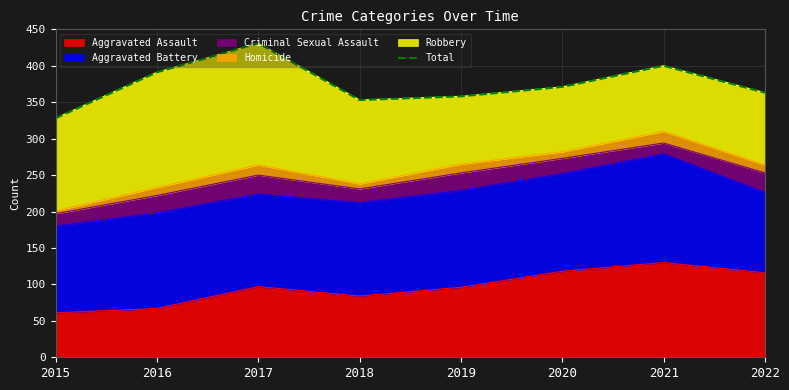

What is the change in value from 2018 to 2022?

+10